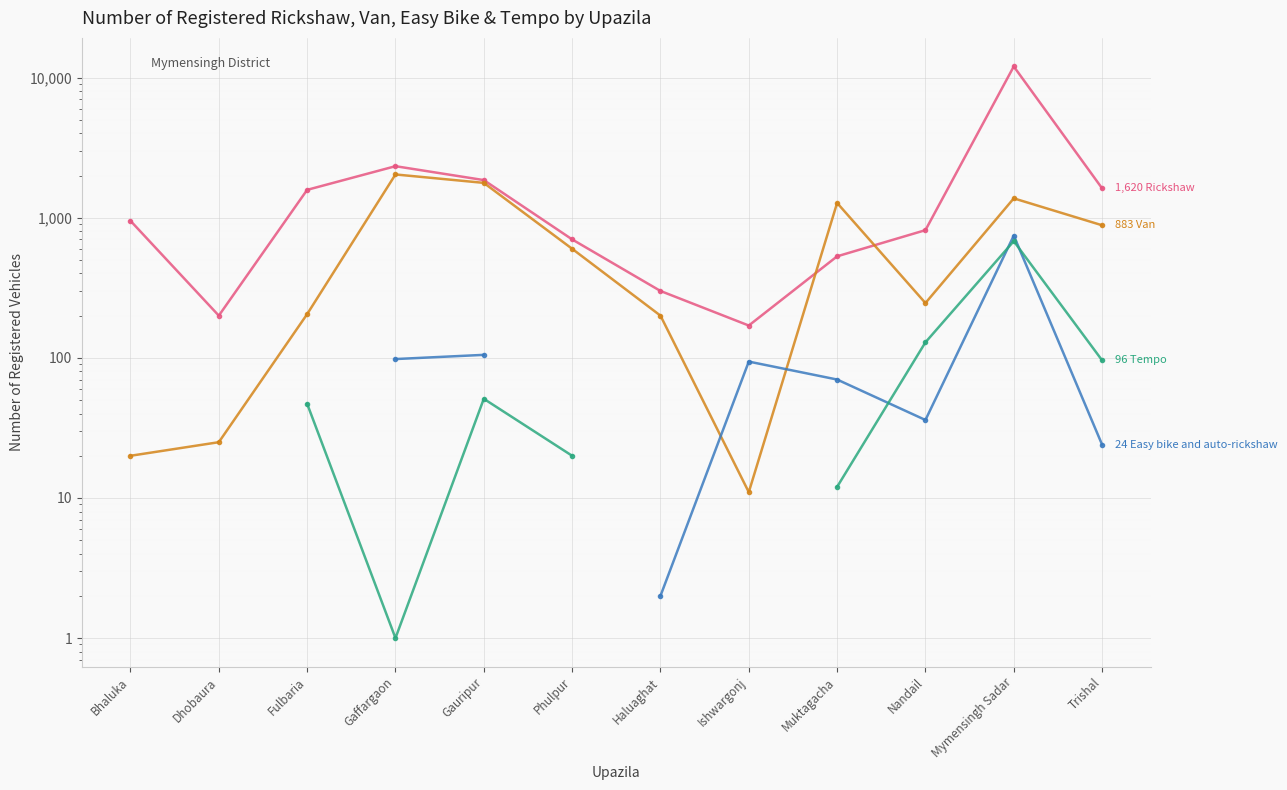

Which has a higher value, Mymensingh Sadar or Haluaghat?

Mymensingh Sadar